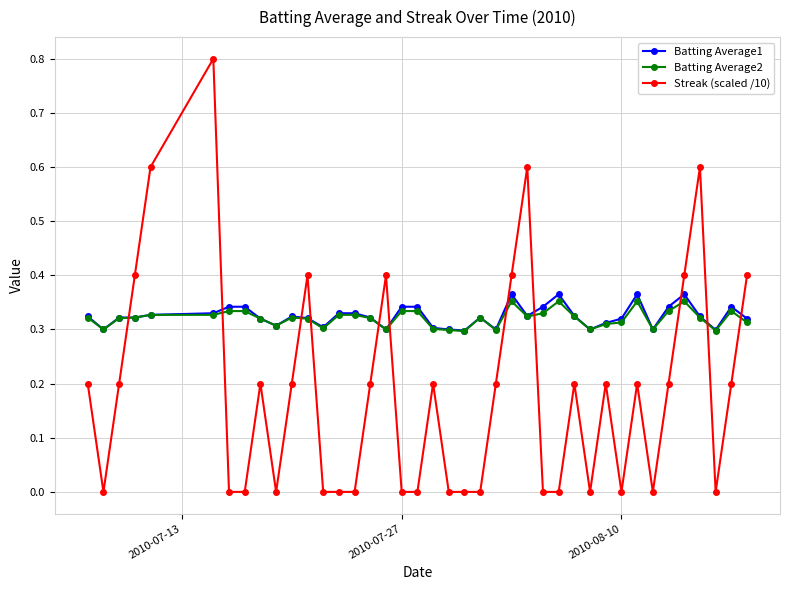

How many intersections are there between Batting Average1 and Streak (scaled /10)?

11